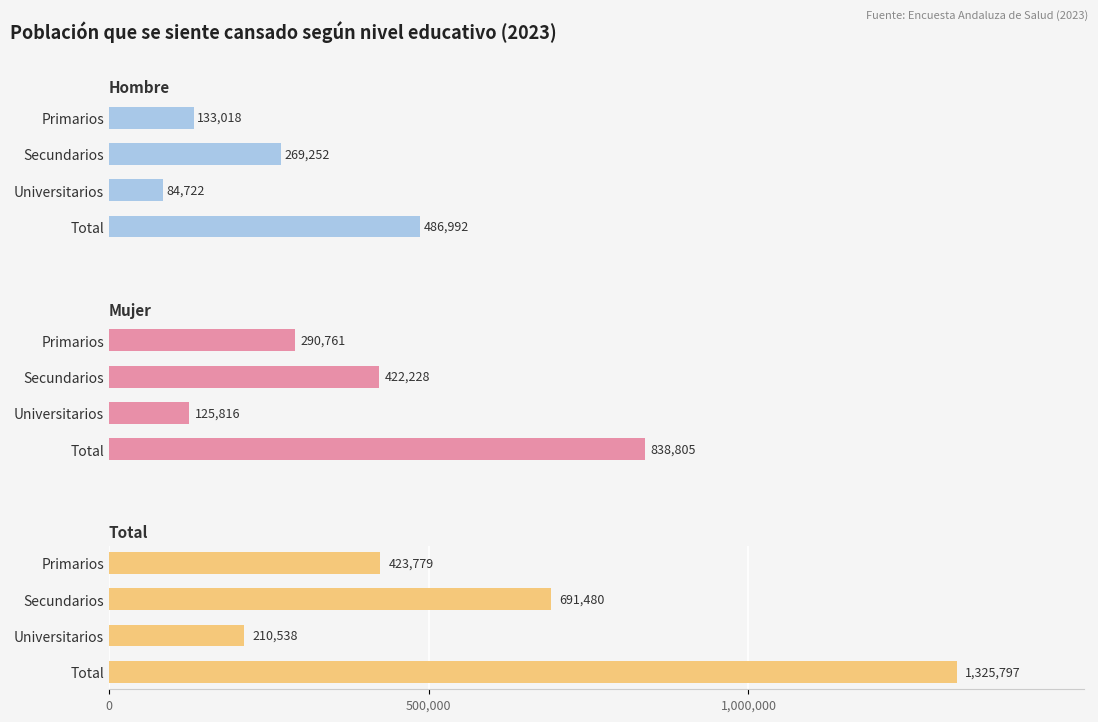

How many Hombre values are between 133018 and 486992?

3